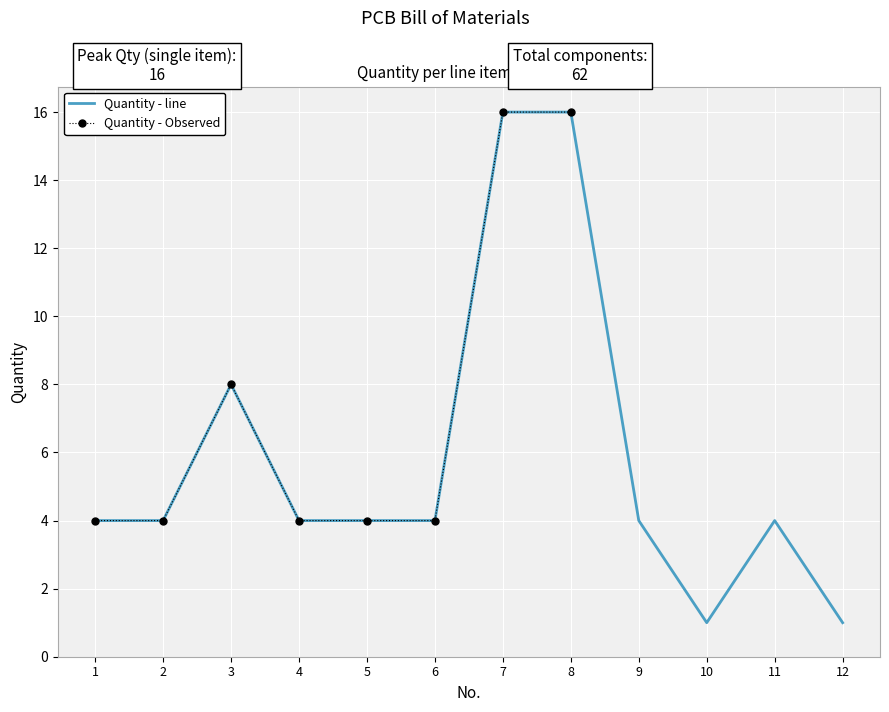

Count the number of data series in this chart.

1